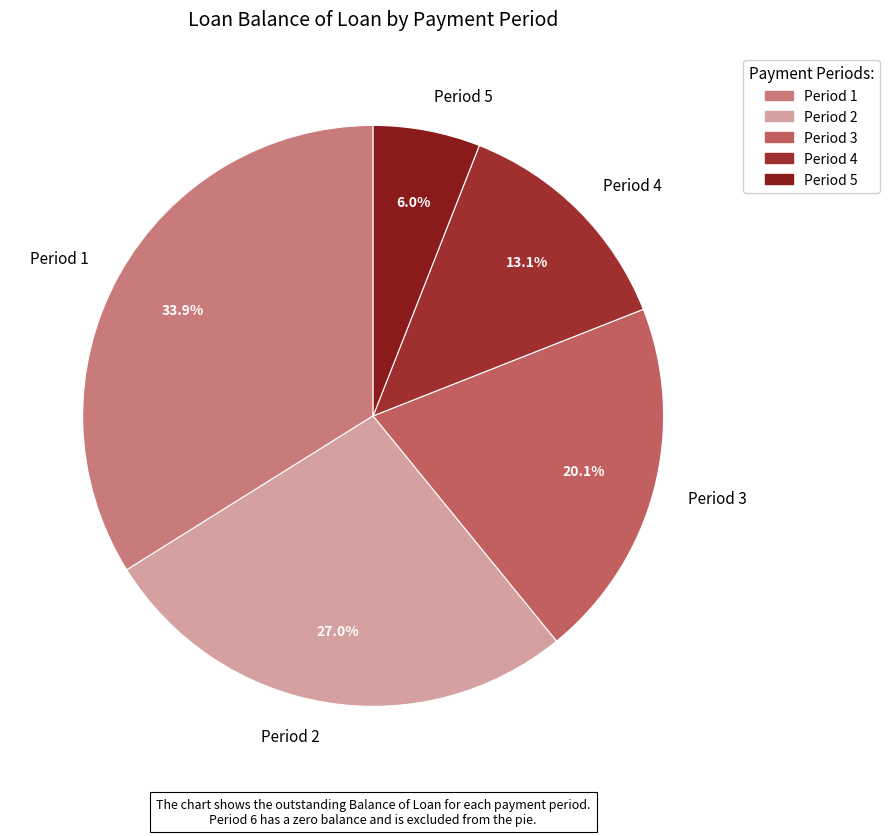

Which category has the biggest portion of the pie?

Period 1